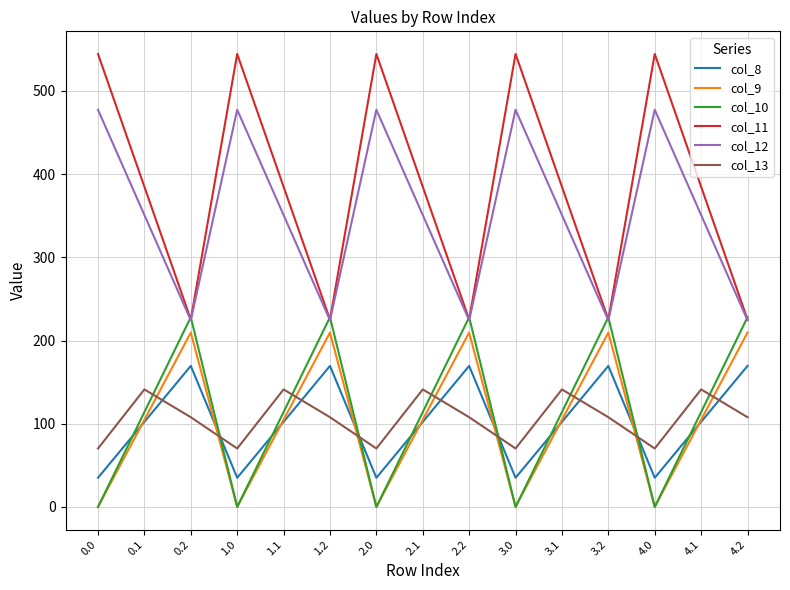

True or false: col_11 and col_9 intersect in this chart.

False